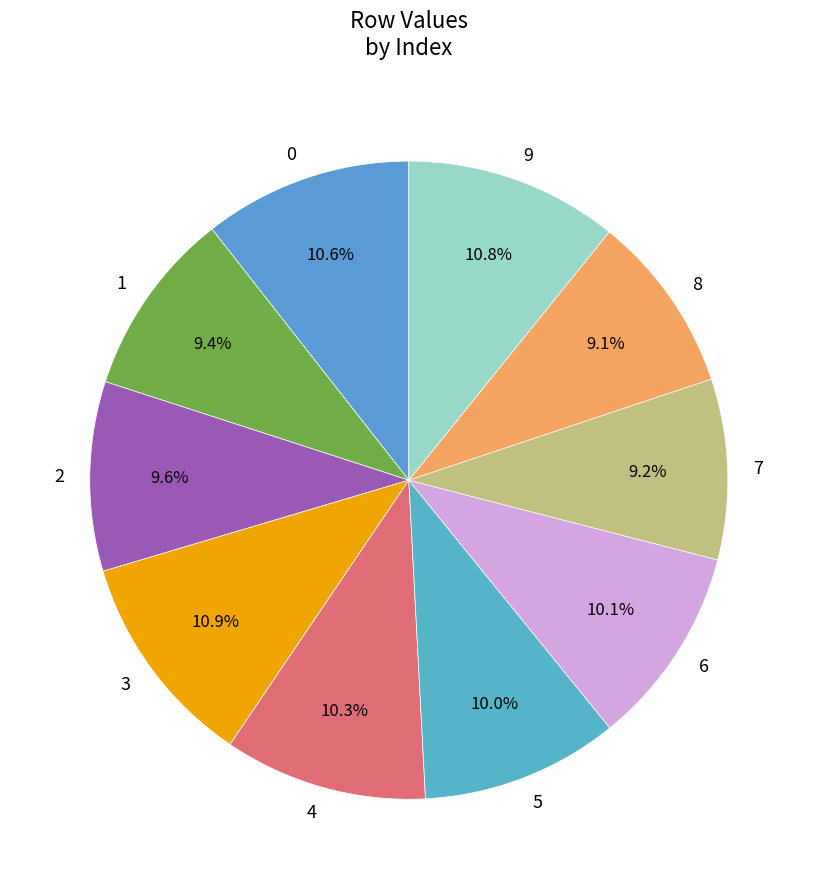

To the nearest percent, what is the difference between the 3 and 8 slice percentages?

2%